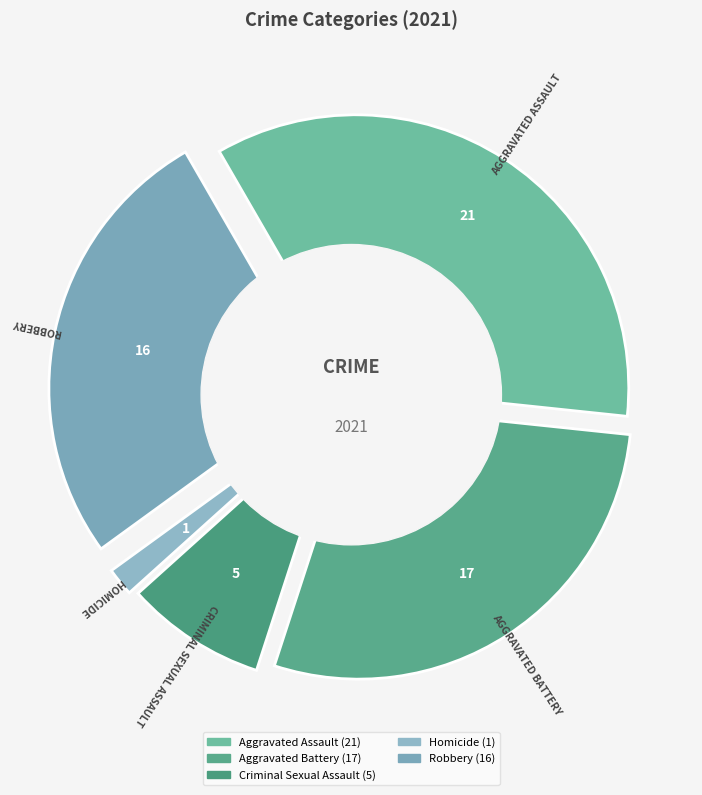

What is the total percentage of Robbery and Homicide?

28.3%